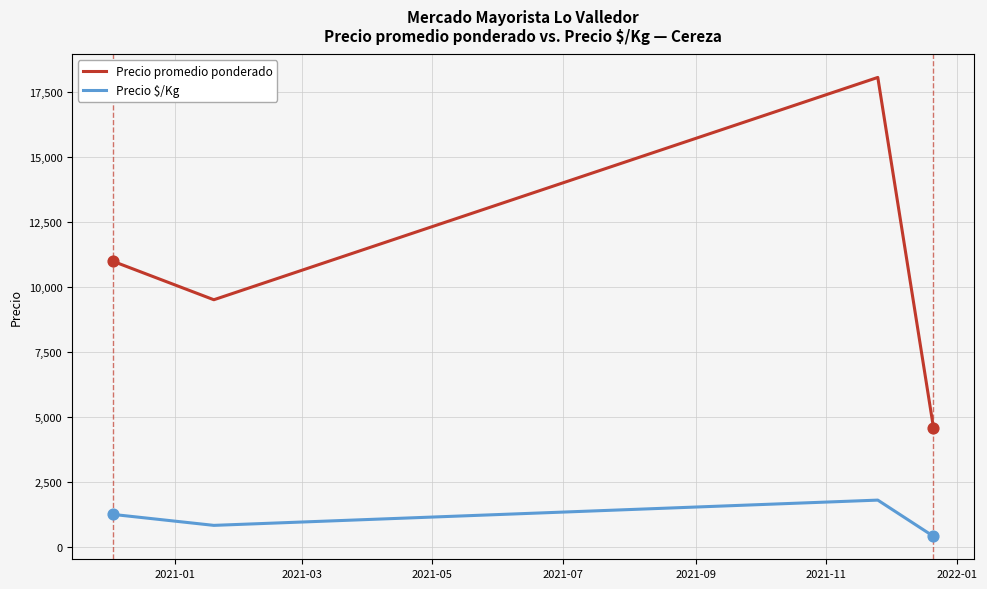

At how many categories does at least one series exceed 2949?

4